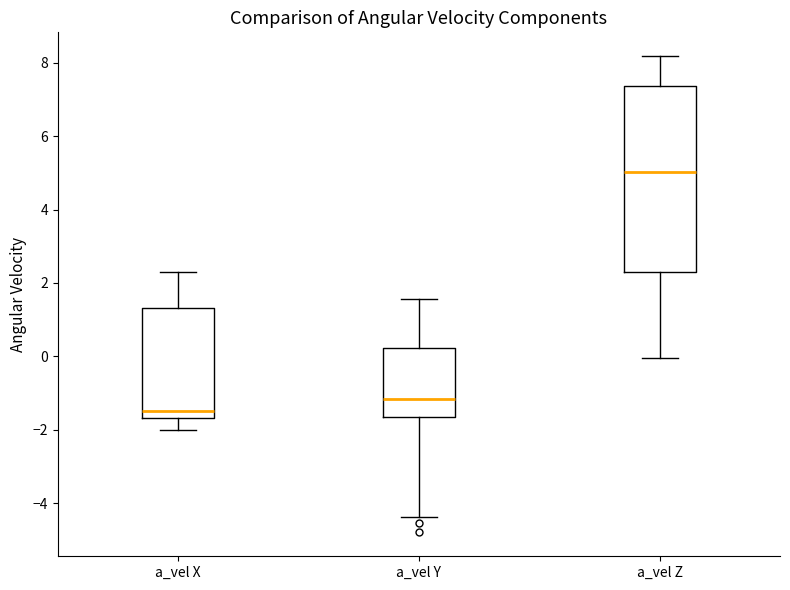

Which box has the lowest median line?

a_vel X